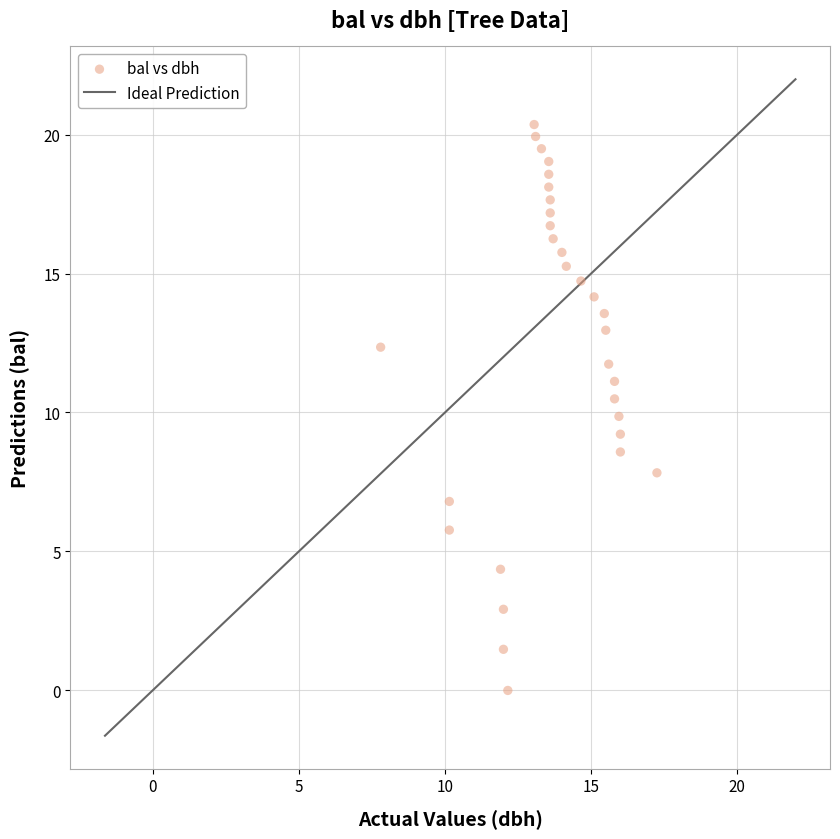

What is the range of Y values (max minus min)?

20.4